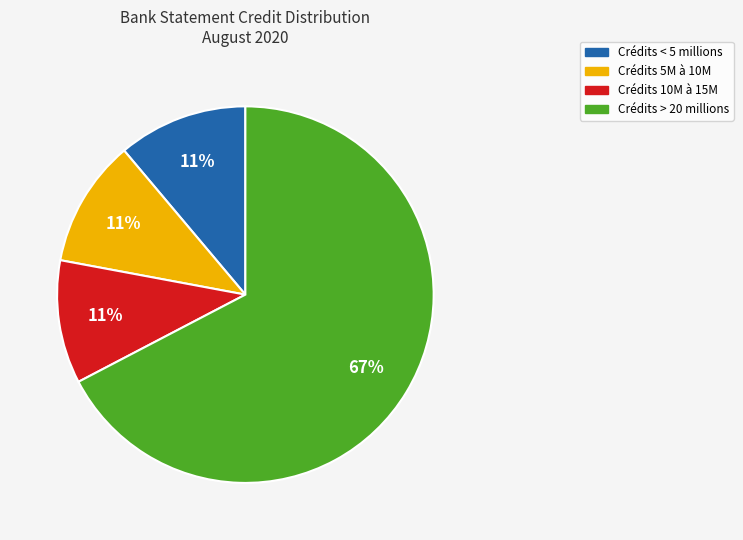

To the nearest percent, what is the average slice percentage?

25%